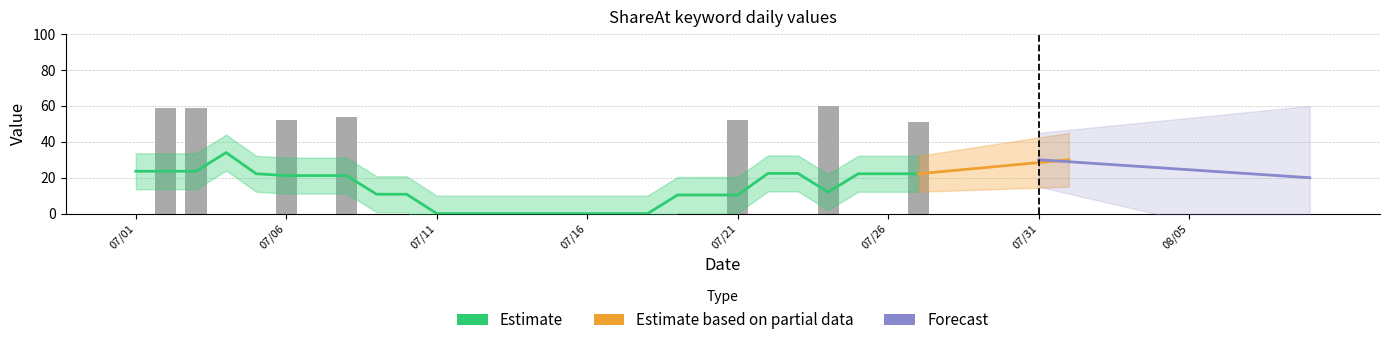

What is the change in value from 2016/07/03 to 2016/07/05?

-59